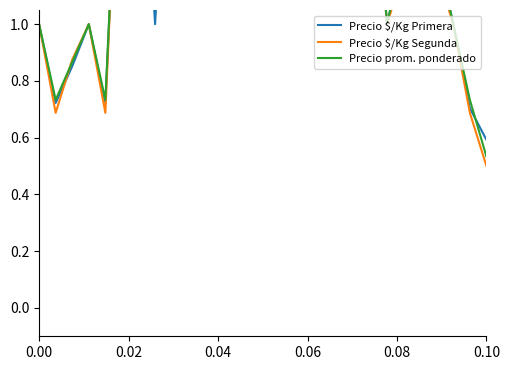

How many data points in Precio $/Kg Segunda are above 1?

19